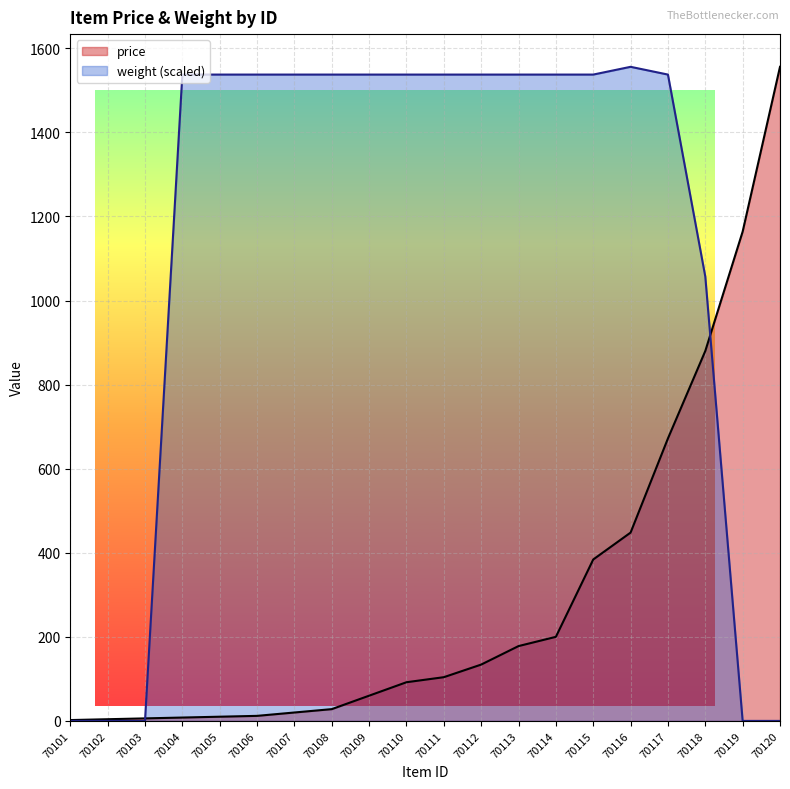

What is the greatest value displayed?

1556.0